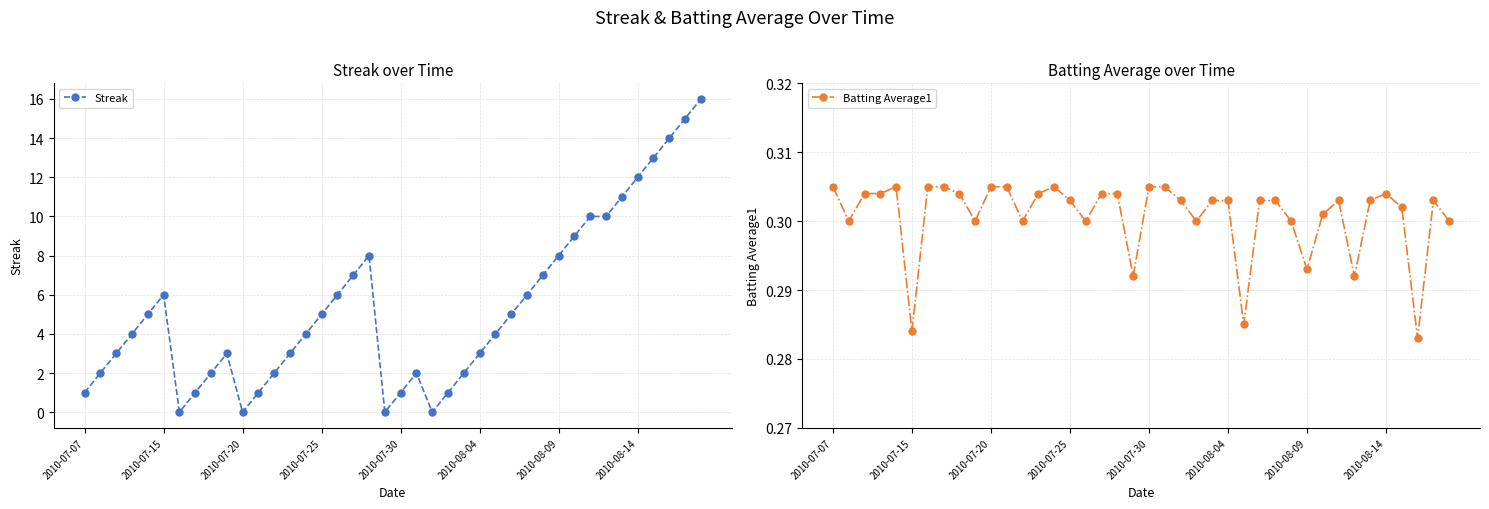

List the series in order of their overall mean, highest first.

Streak, Batting Average1